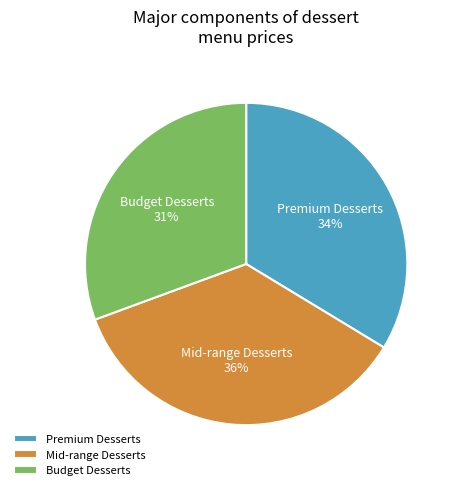

Does any single category account for the majority?

No